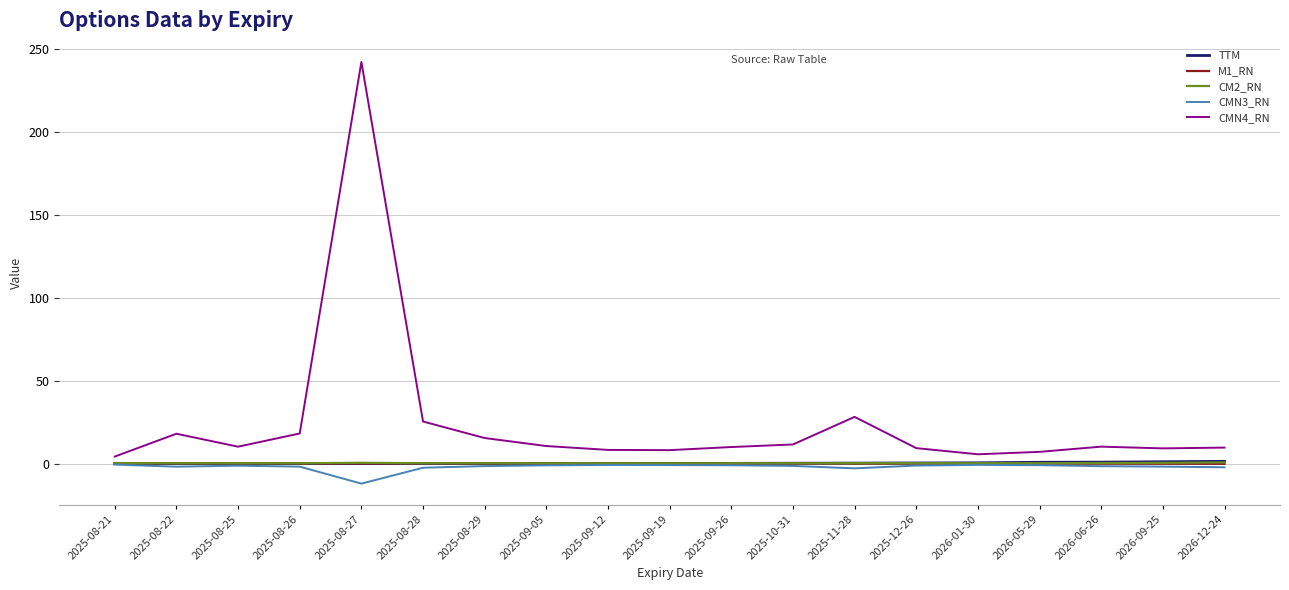

True or false: CMN4_RN has a value of 242.4 at 2025-08-27.

True